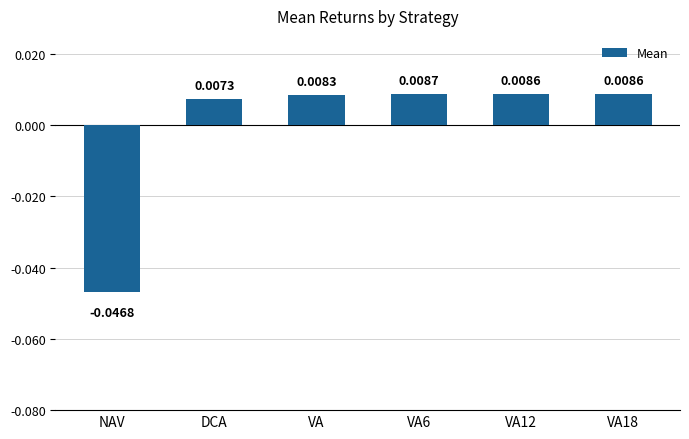

Which has a higher value, DCA or VA12?

VA12